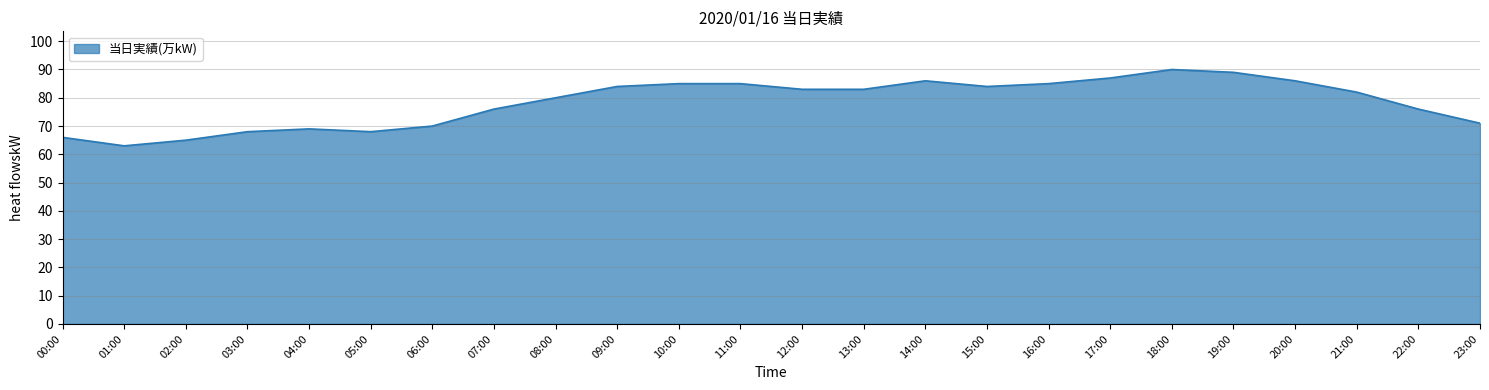

What value does the data have at 23:00, to the nearest 10?

70